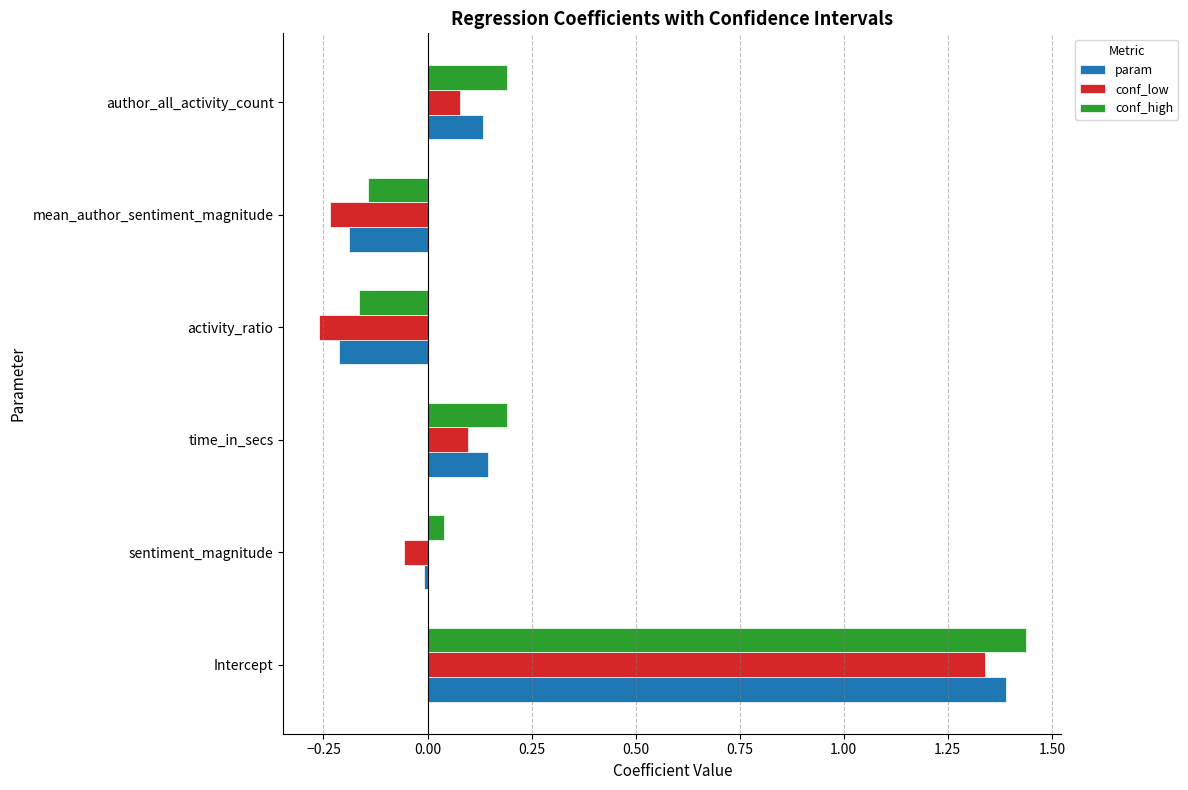

Which series changed the most between Intercept and author_all_activity_count?

conf_low